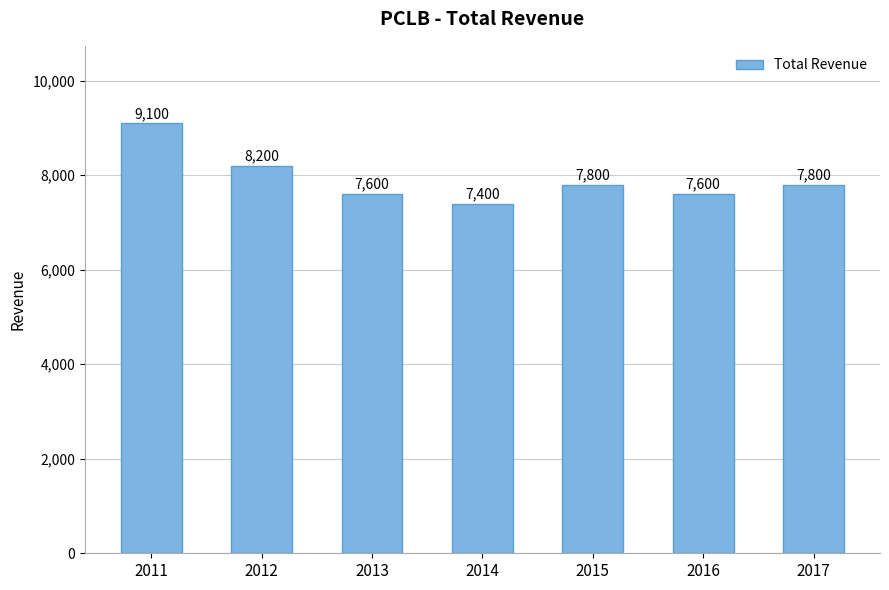

What is the maximum value shown in the chart?

9100